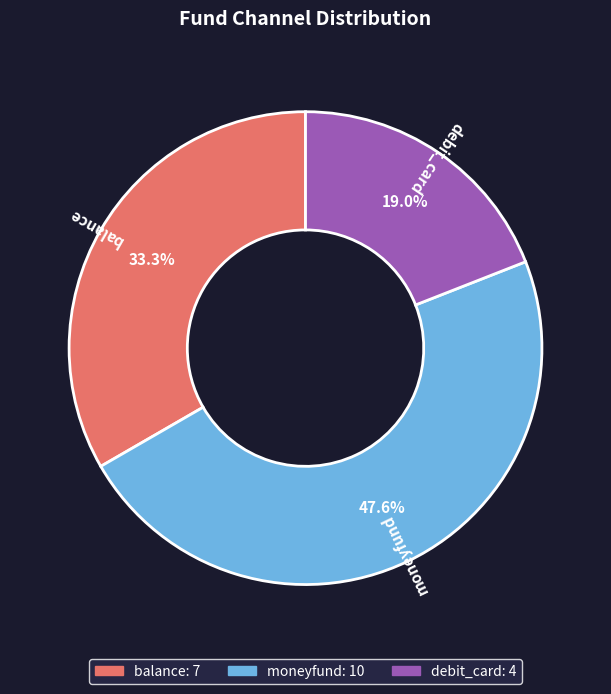

Between balance and debit_card, which is larger?

balance